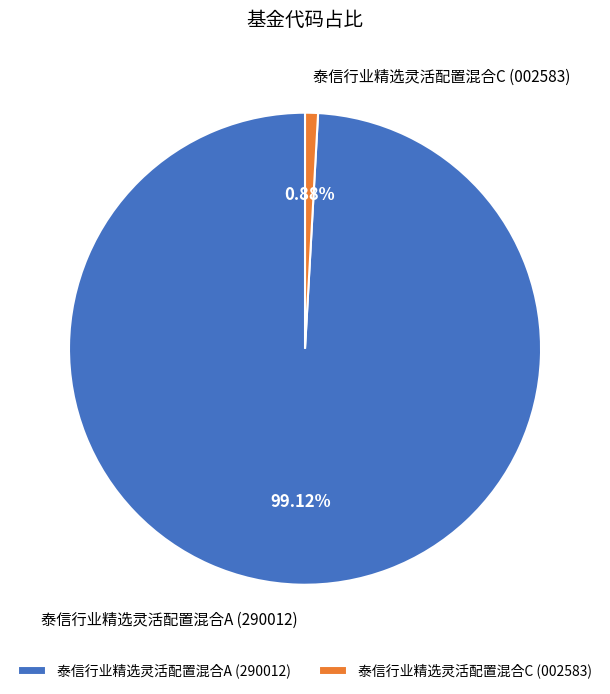

Combined, do 泰信行业精选灵活配置混合A (290012) and 泰信行业精选灵活配置混合C (002583) account for over 50%?

Yes